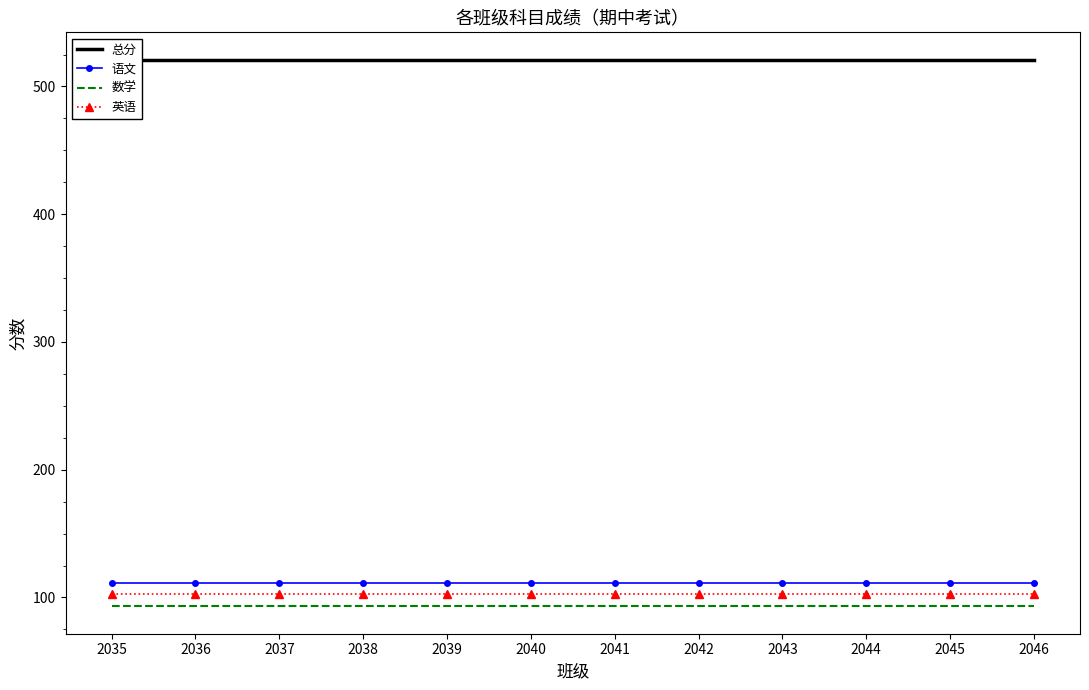

True or false: 总分 and 数学 cross at least once.

False